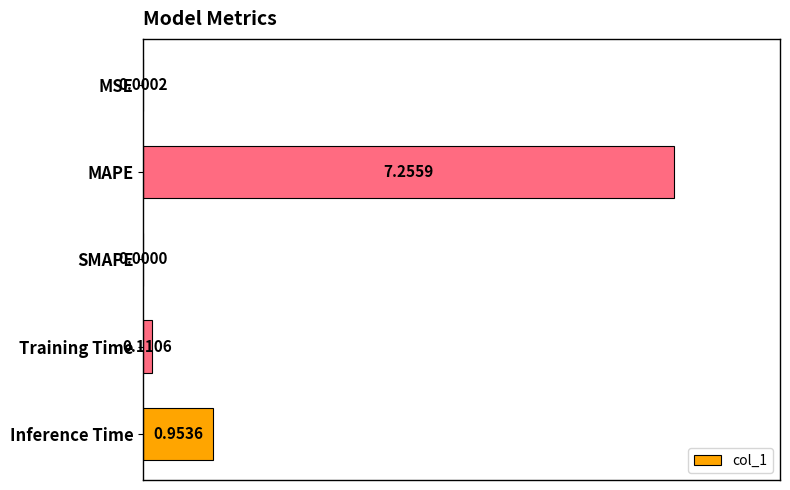

Does the chart contain stacked bars?

No